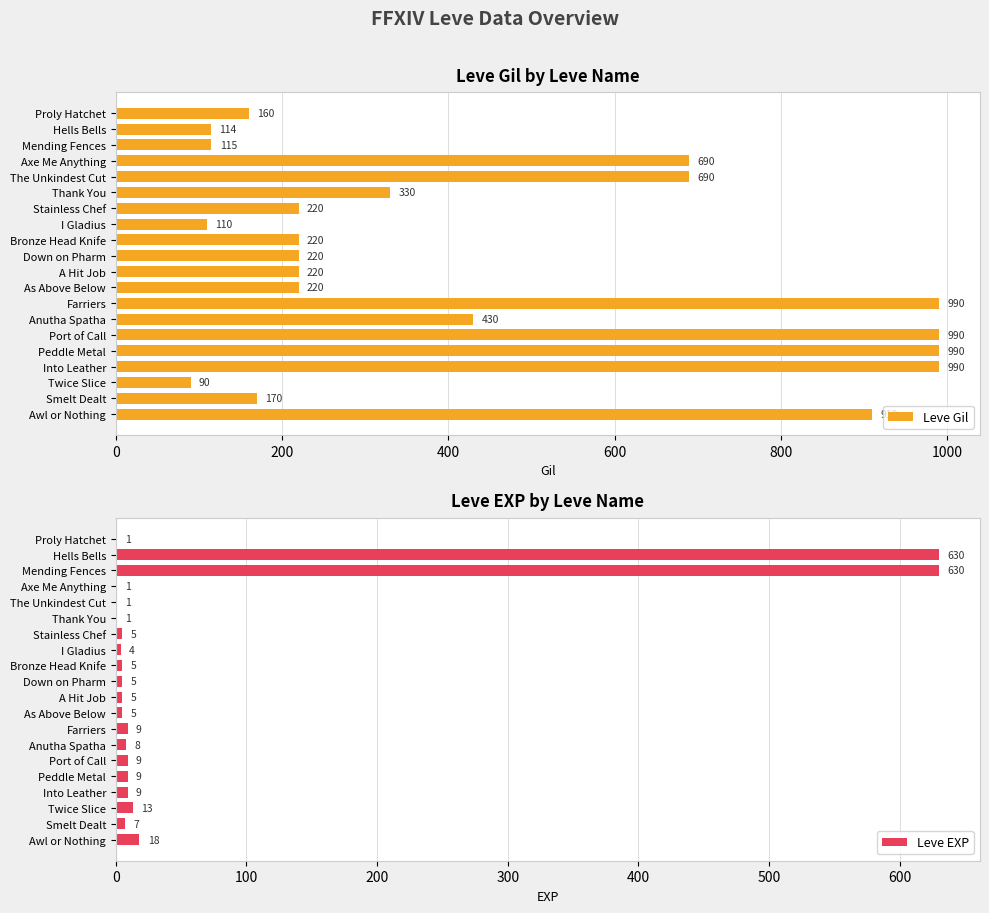

Is it true that Leve Gil equals 1304 at Farriers?

False